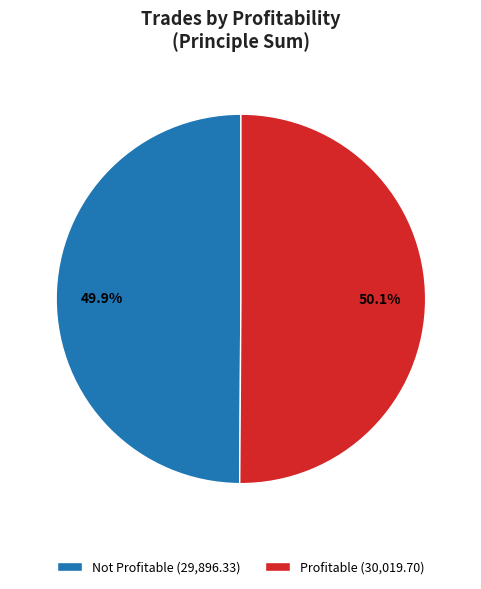

Is the sum of Not Profitable (29,896.33) and Profitable (30,019.70) greater than half?

Yes